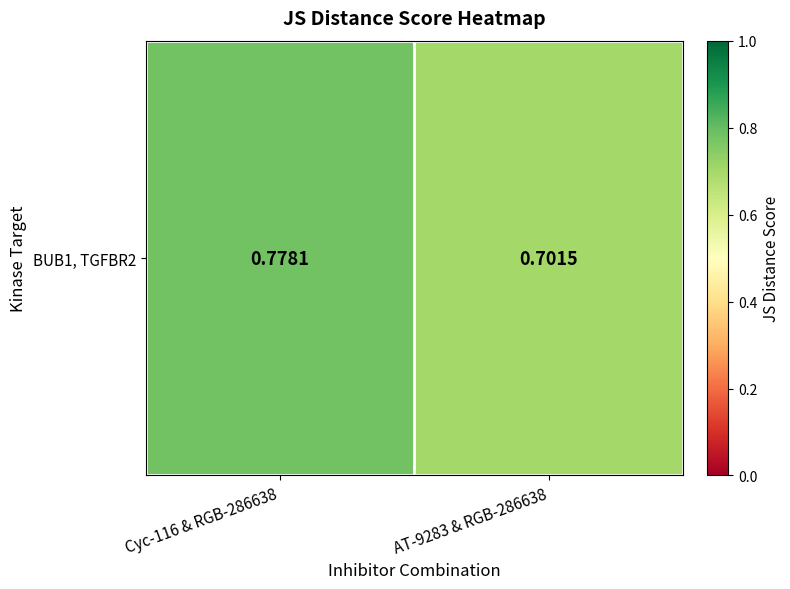

Count the values in the range 0 to 1.

2